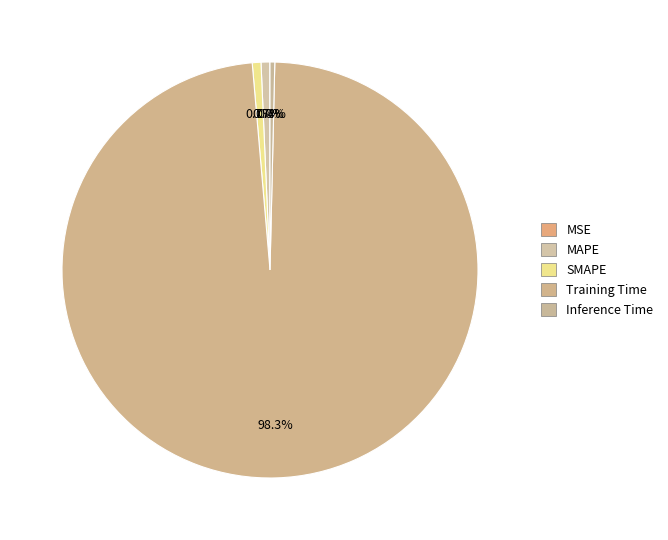

Is there a majority slice in this chart?

Yes